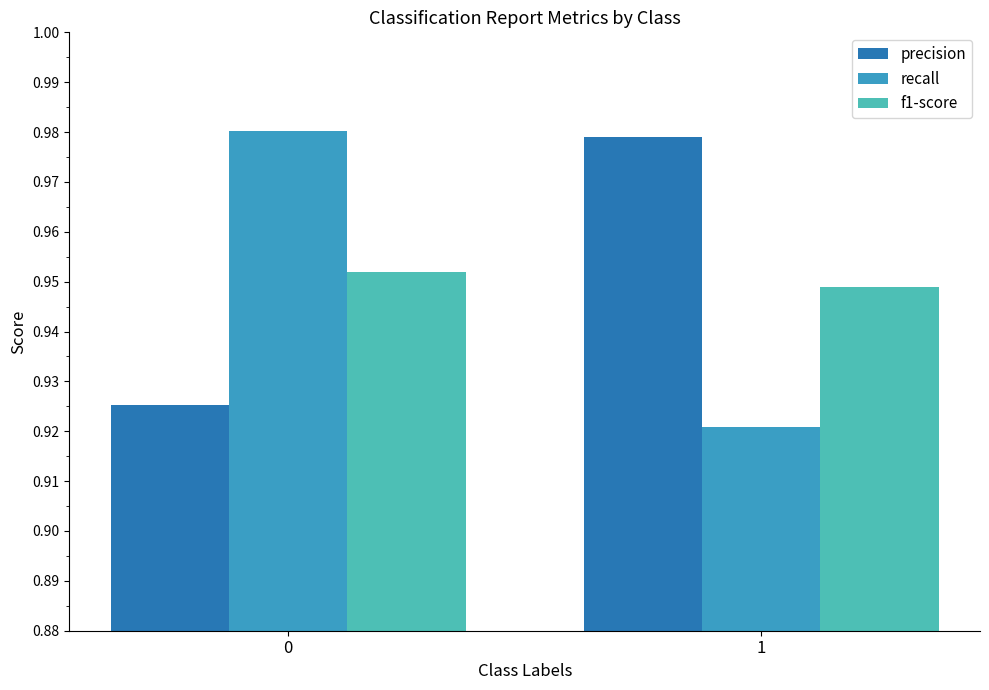

What is the total value across all series at 0?

2.9